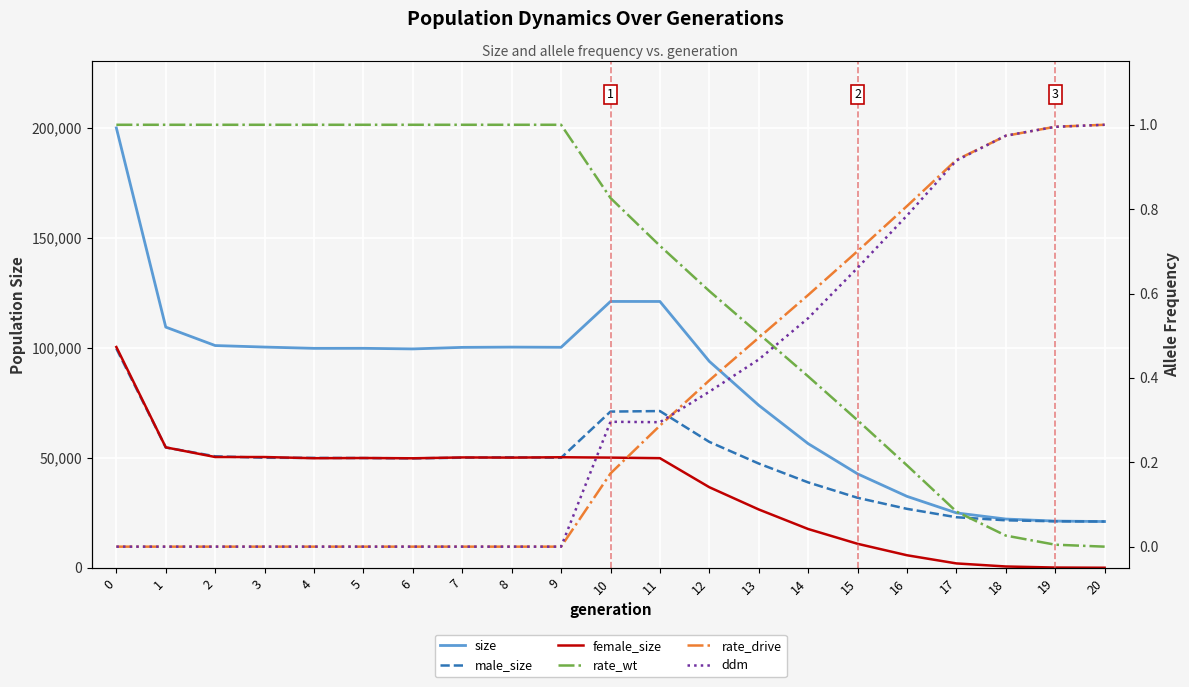

What is the total value across all series at 7?

200239.0